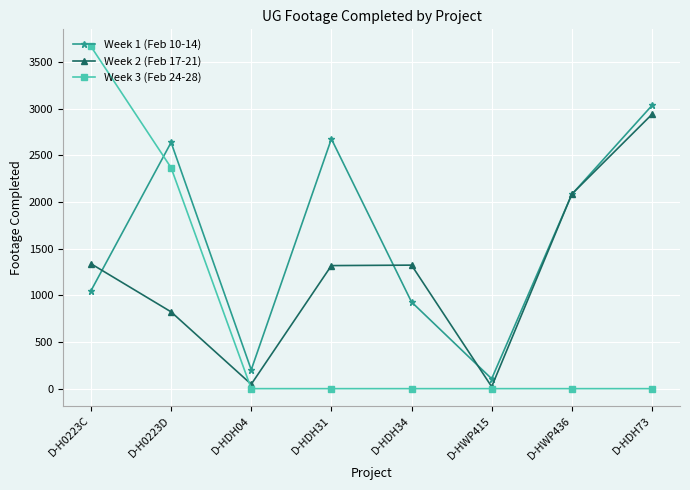

What is the sum of the Week 2 (Feb 17-21) values at D-HWP436 and D-H0223C?

3424